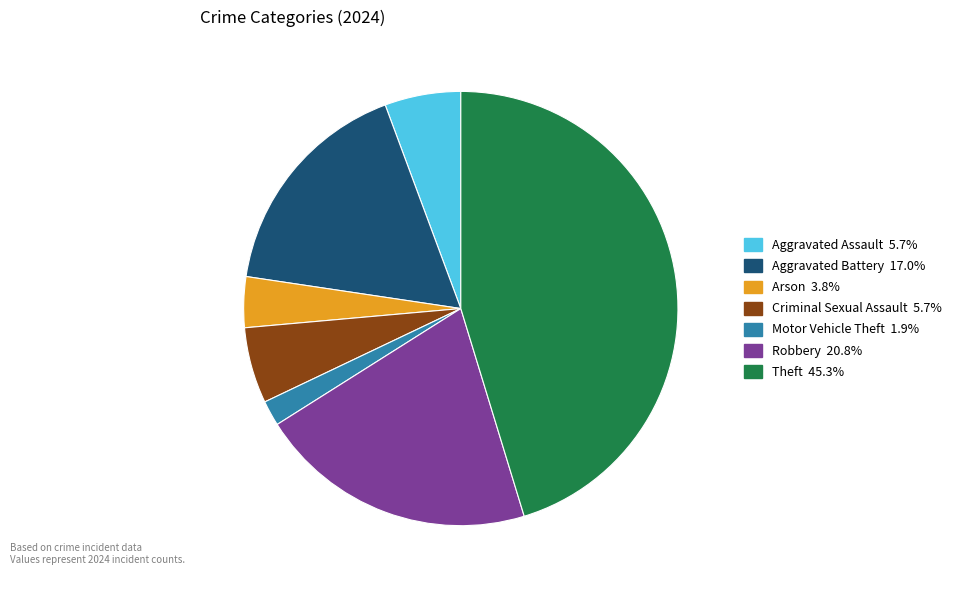

Is there any slice that represents more than half of the pie?

No